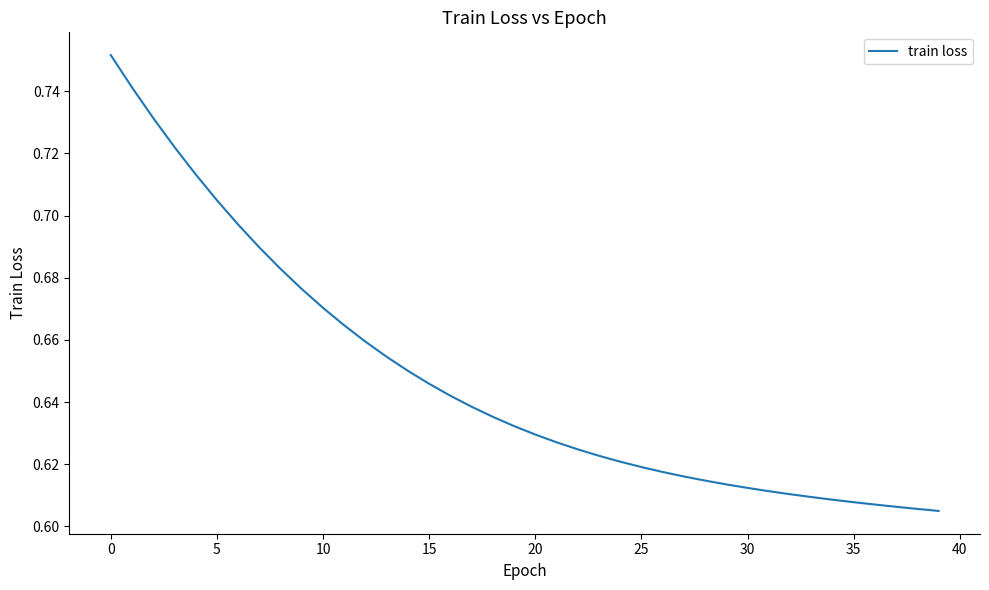

At which category does the chart reach its minimum across all series?

39